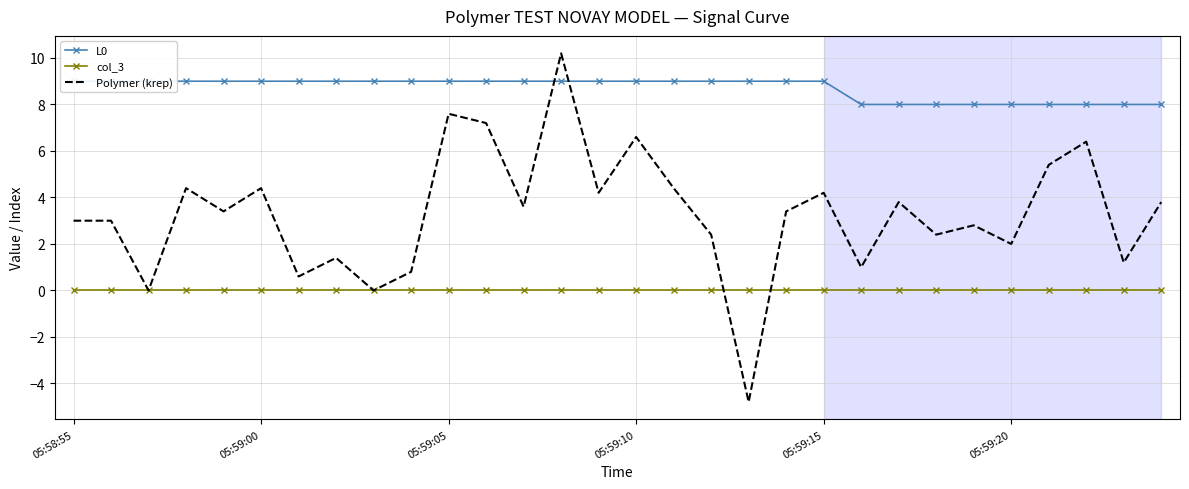

What is the sum of all L0 values?

261.0